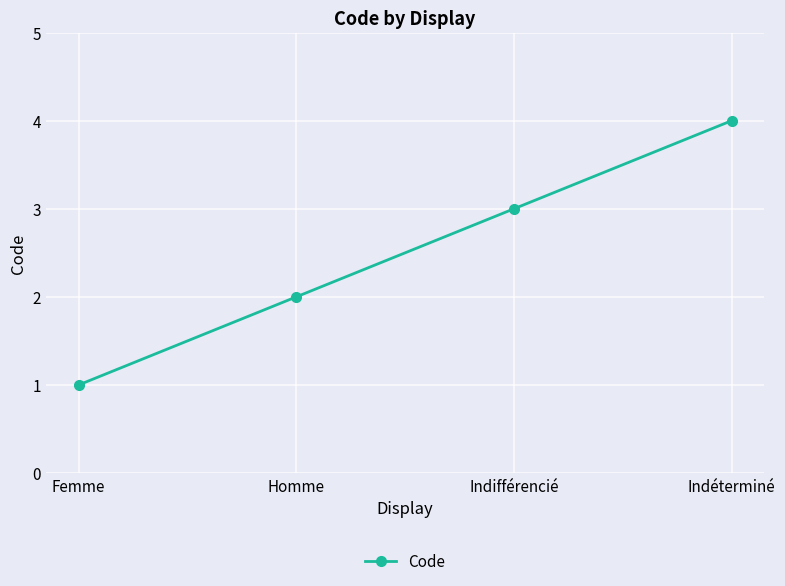

The chart shows a value of 1 at Indifférencié. True or false?

False